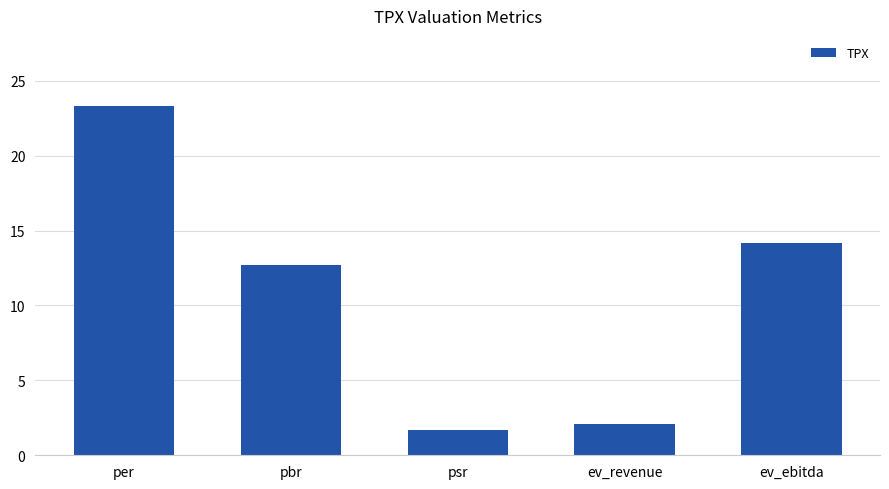

Where is the data nearest to the value 12?

pbr